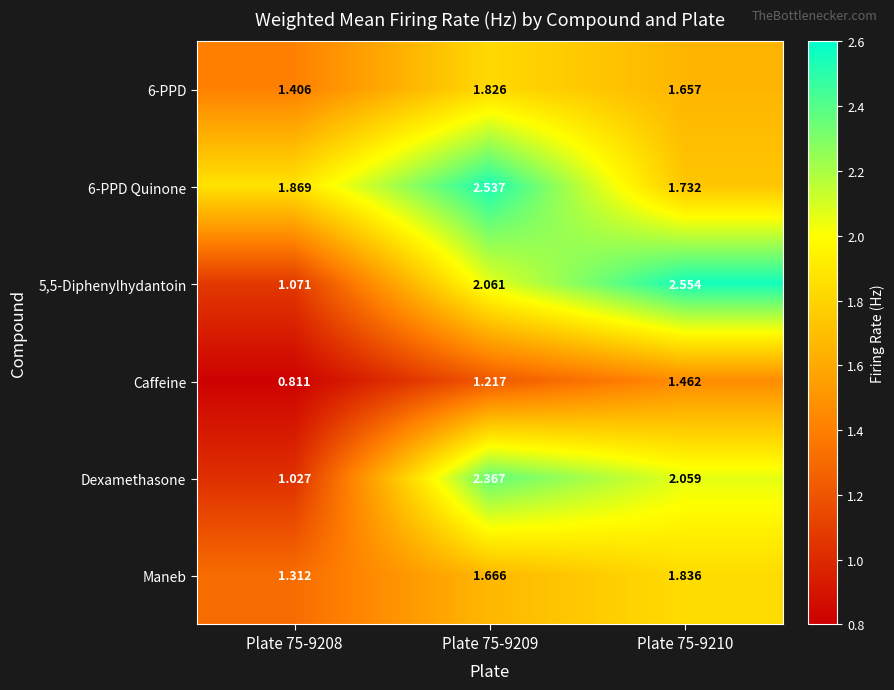

Between Plate 75-9208 and Plate 75-9209, which series saw the biggest shift?

Dexamethasone